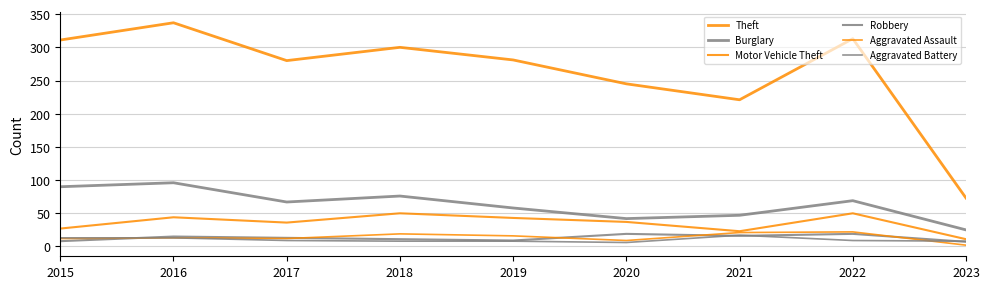

How many lines are shown in the chart?

6